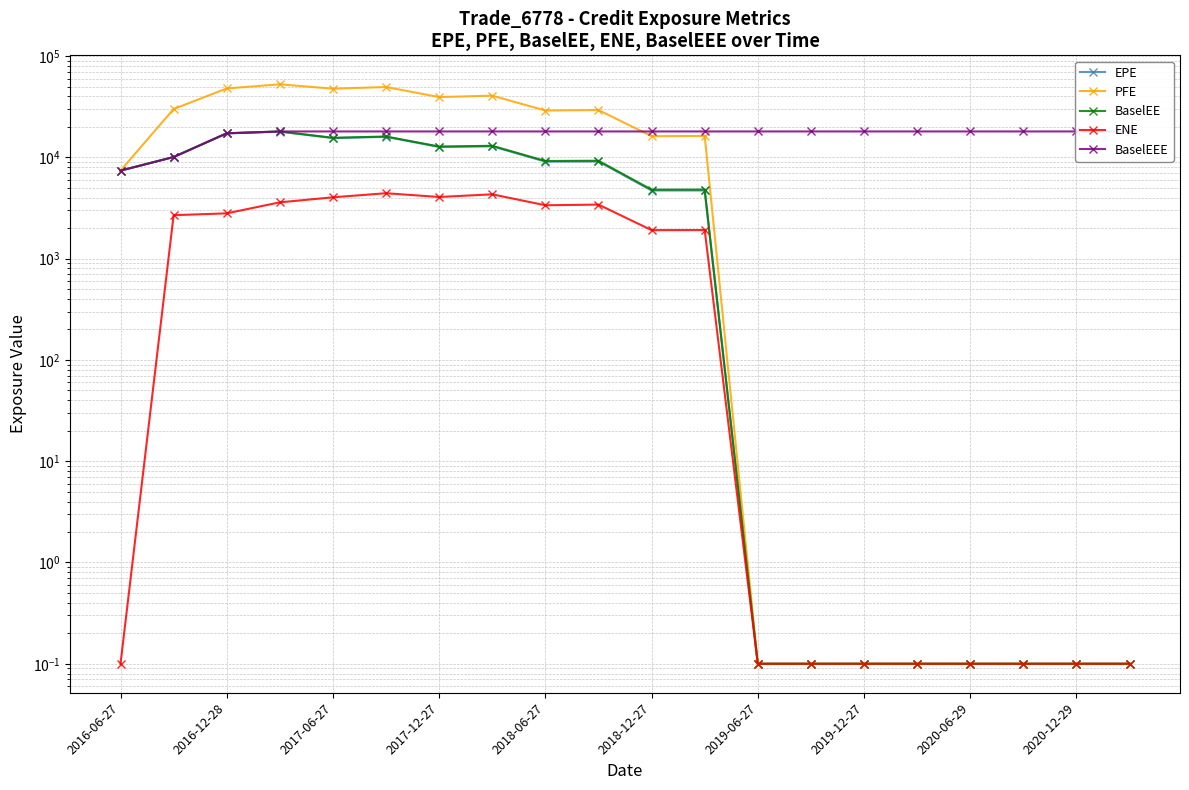

Is it true that PFE equals 0.1 at 2020-12-29?

True